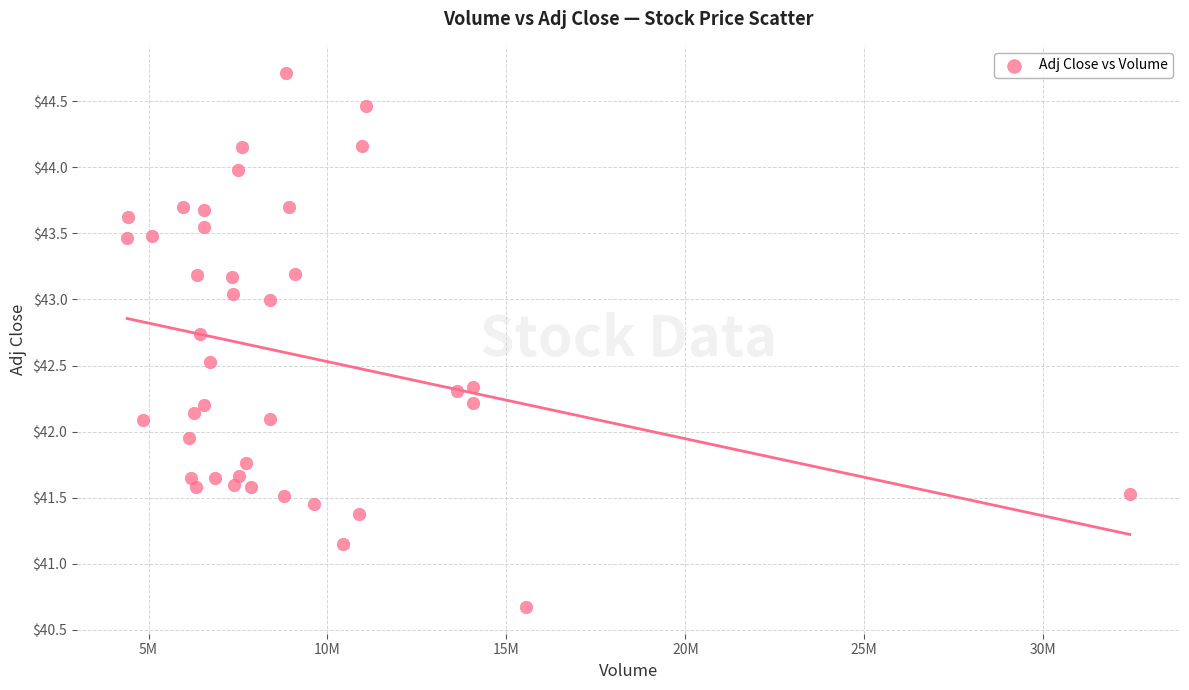

What is the range of Y values (max minus min)?

4.0